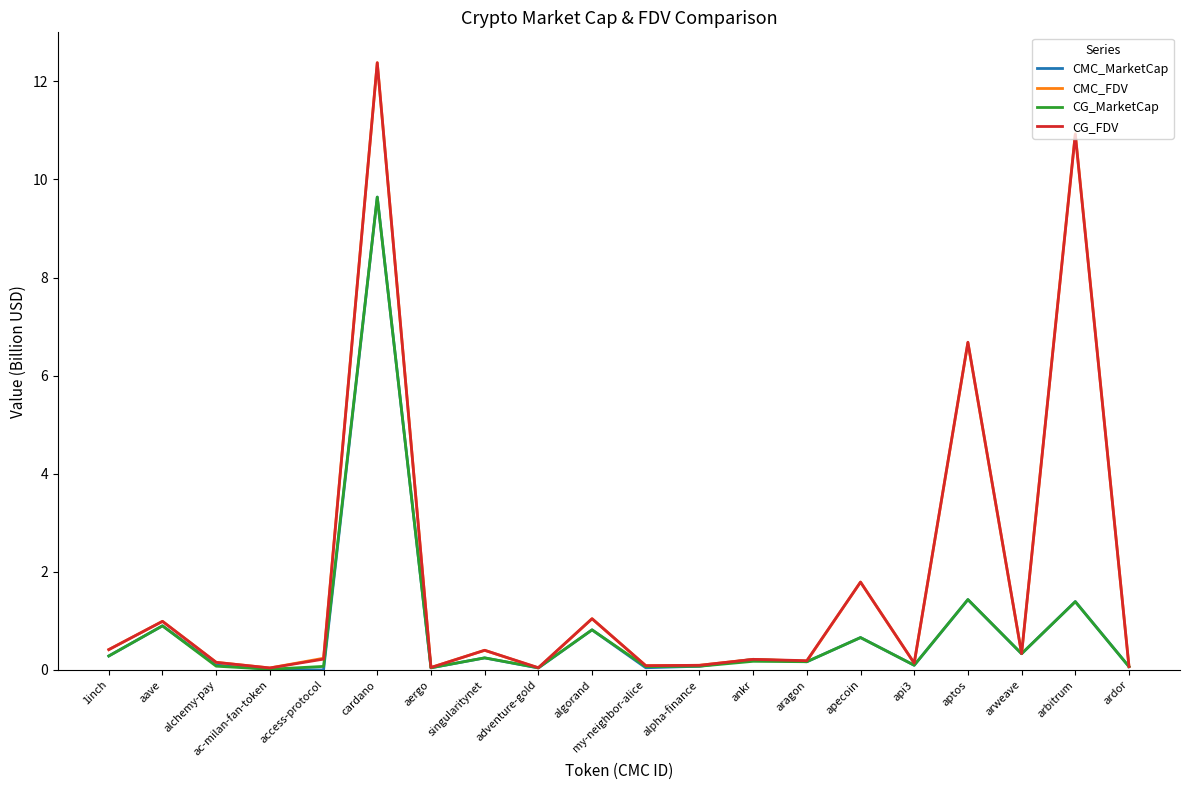

Which series changed the most between 1inch and aptos?

CG_FDV